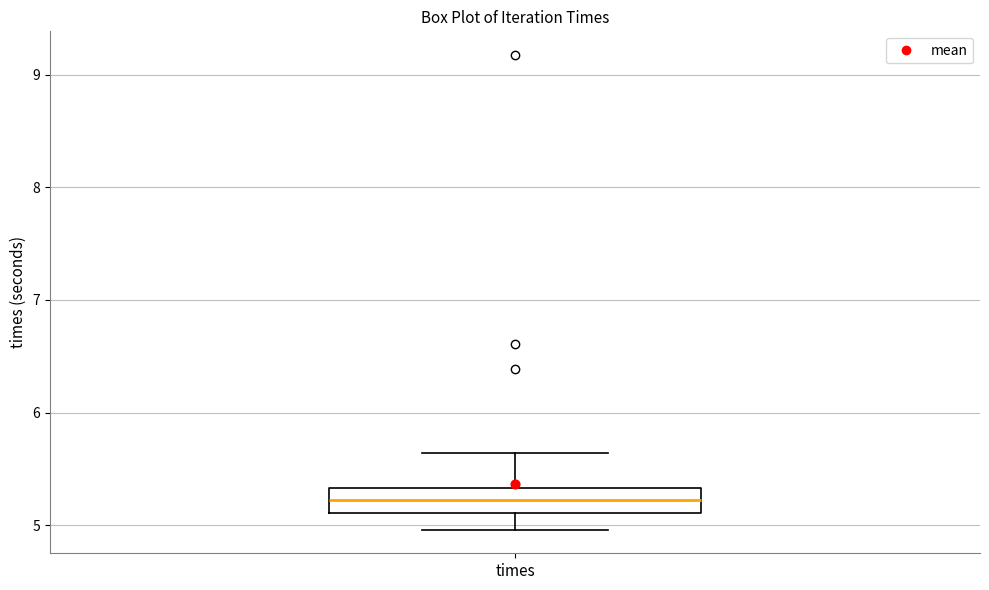

Transcribe this box plot: give where the median line is, the range the box spans, and where the two whiskers end, as read against the y-axis. The values are not printed on the chart, so give them approximately, as read against the axis.

median 5.2, box 5.1 to 5.3, whiskers 5.0 to 5.6